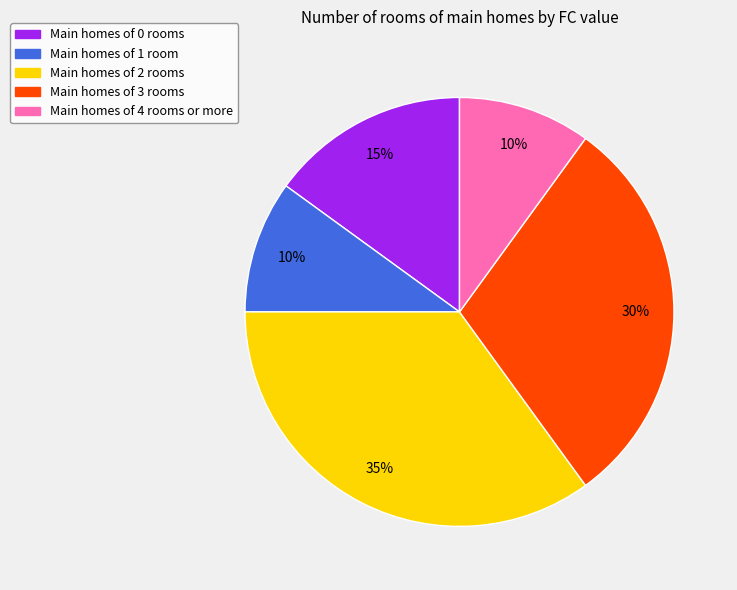

To the nearest percent, what is the average slice percentage?

20%